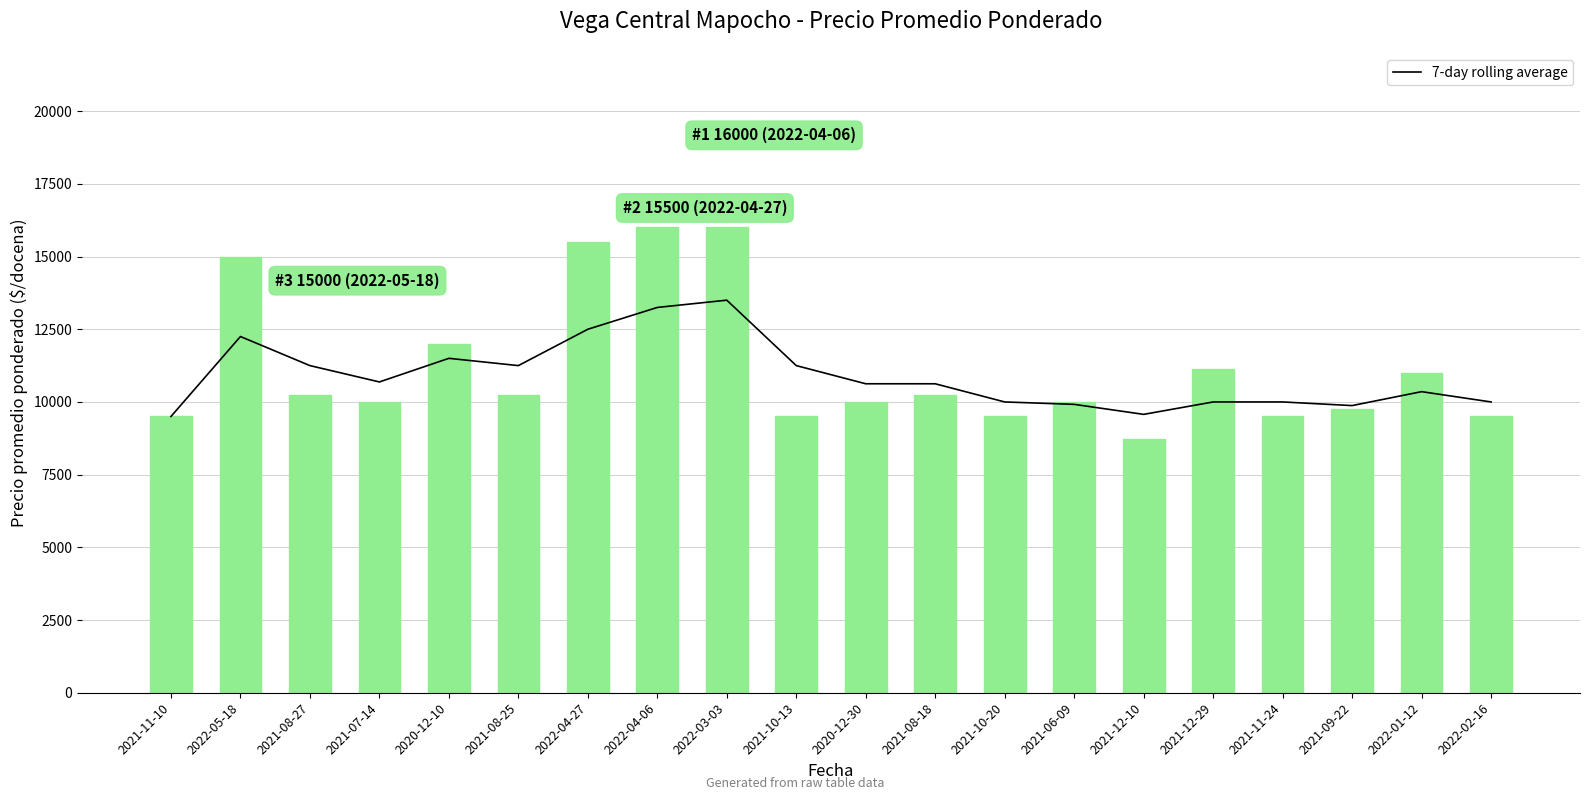

List the labels in order of Precio promedio ponderado value, largest first.

2022-04-06, 2022-03-03, 2022-04-27, 2022-05-18, 2020-12-10, 2021-12-29, 2022-01-12, 2021-08-27, 2021-08-25, 2021-08-18, 2021-07-14, 2020-12-30, 2021-06-09, 2021-09-22, 2021-11-10, 2021-10-13, 2021-10-20, 2021-11-24, 2022-02-16, 2021-12-10